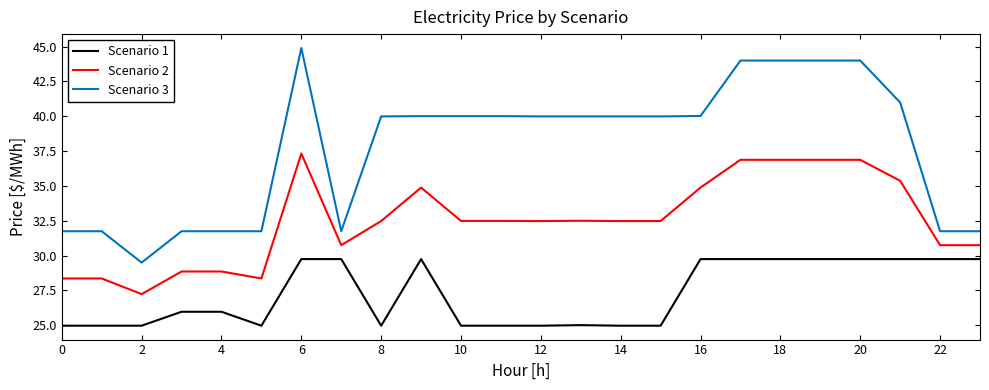

What is the maximum value shown in the chart?

44.9